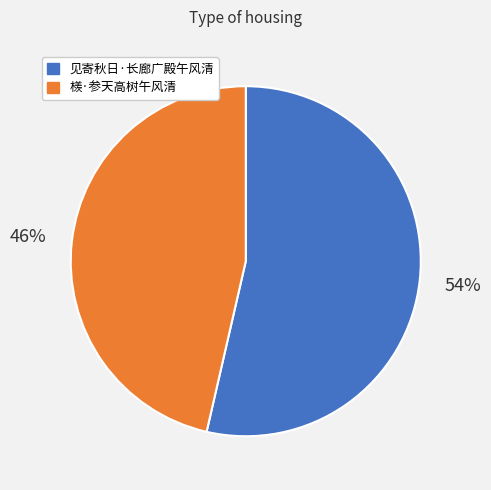

Do 见寄秋日·长廊广殿午风清 and 檨·参天高树午风清 together represent more than half of the pie?

Yes